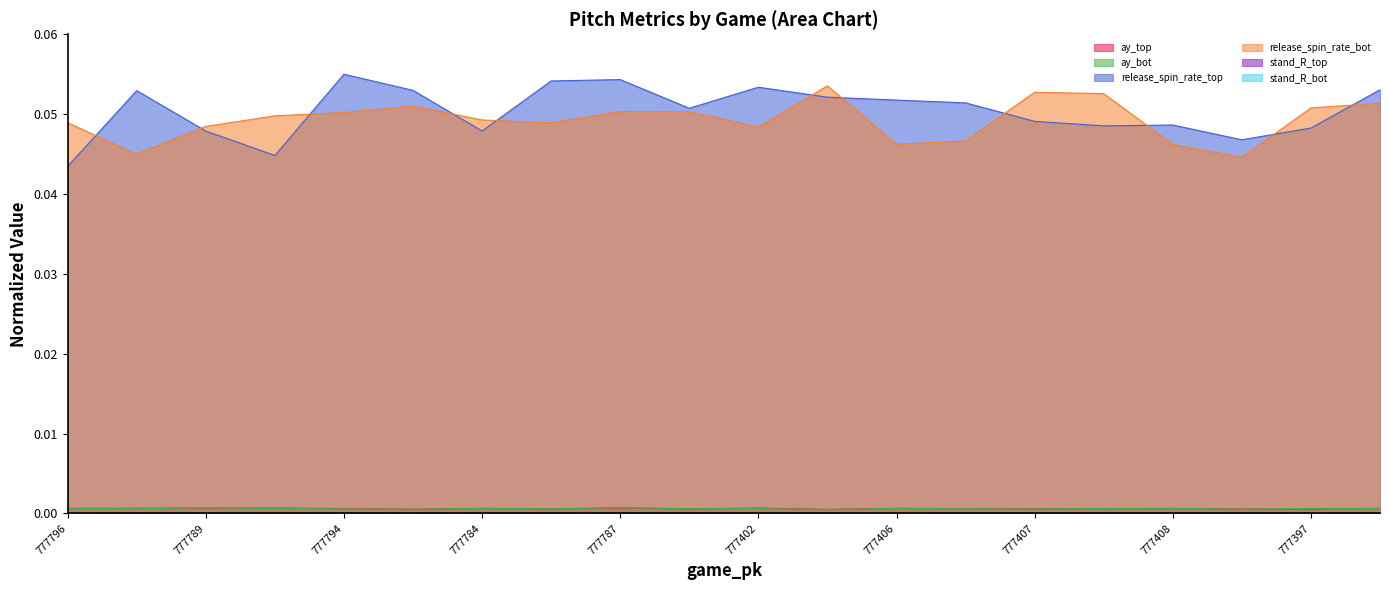

How many lines are shown in the chart?

6